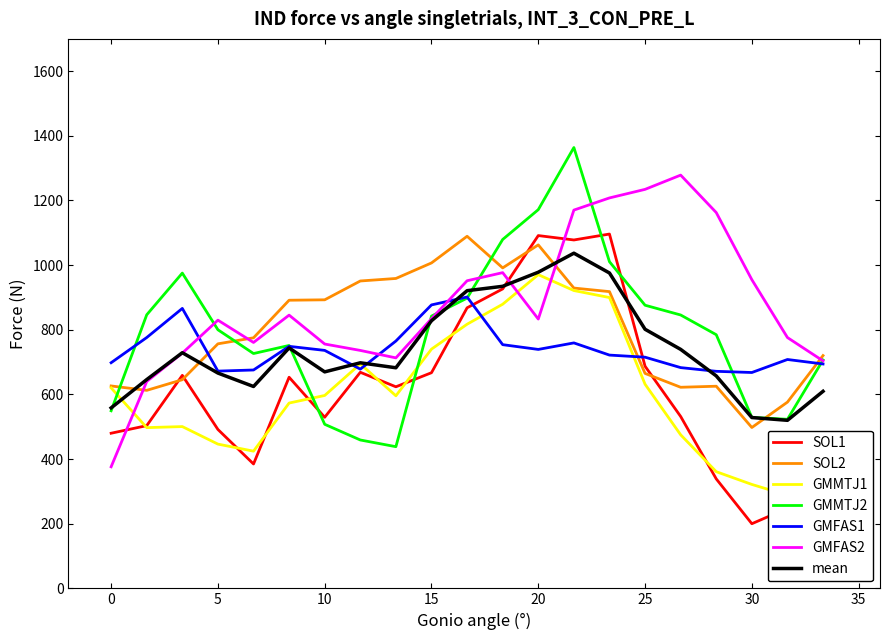

What is the highest value of the GMFAS2 series?

1278.5